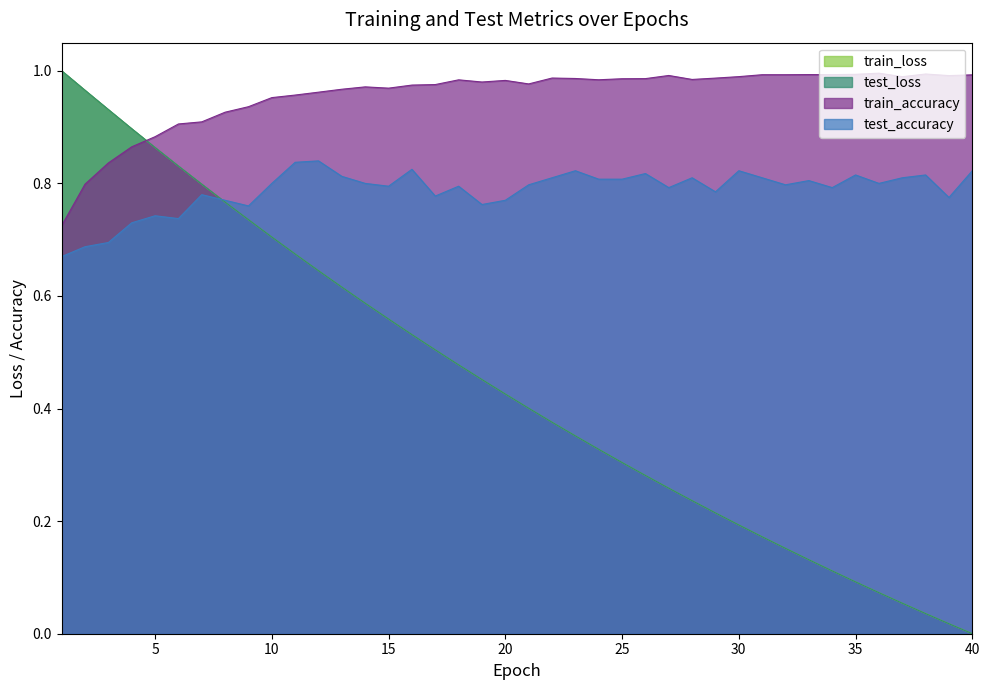

The train_loss series shows 0.6 at 21. True or false?

False